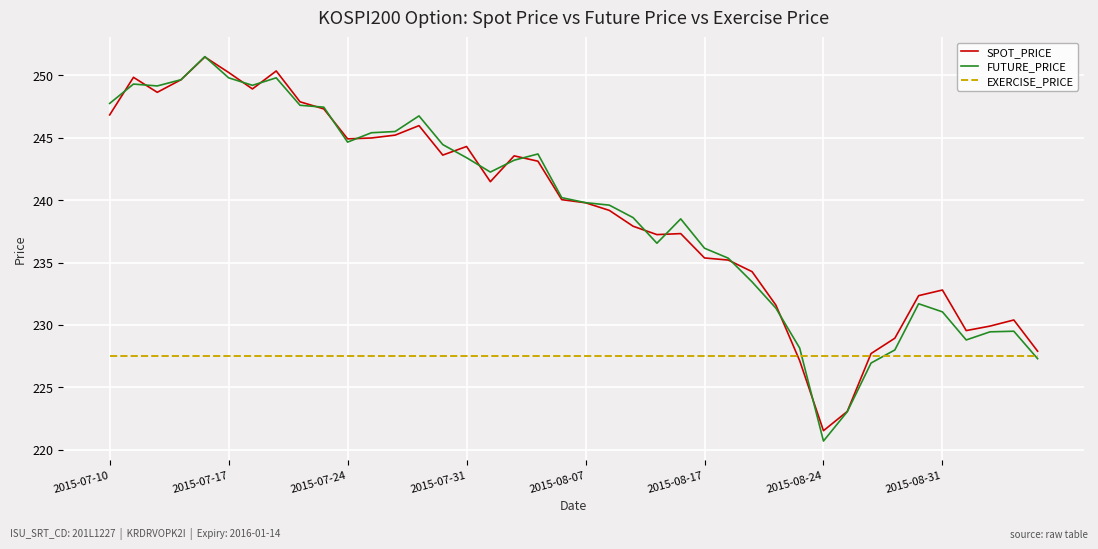

Which series has the widest spread of values?

FUTURE_PRICE